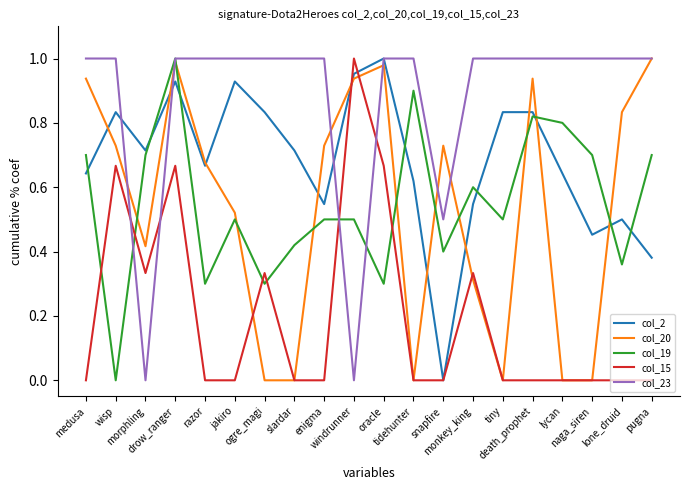

Reading left to right, what are all the values shown in this chart?

col_2: 0.6	0.8	0.7	0.9	0.7	0.9	0.8	0.7	0.5	1.0	1.0	0.6	0.0	0.5	0.8	0.8	0.6	0.5	0.5	0.4
col_20: 0.9	0.7	0.4	1.0	0.7	0.5	0.0	0.0	0.7	0.9	1.0	0.0	0.7	0.3	0.0	0.9	0.0	0.0	0.8	1.0
col_19: 0.7	0.0	0.7	1.0	0.3	0.5	0.3	0.4	0.5	0.5	0.3	0.9	0.4	0.6	0.5	0.8	0.8	0.7	0.4	0.7
col_15: 0.0	0.7	0.3	0.7	0.0	0.0	0.3	0.0	0.0	1.0	0.7	0.0	0.0	0.3	0.0	0.0	0.0	0.0	0.0	0.0
col_23: 1.0	1.0	0.0	1.0	1.0	1.0	1.0	1.0	1.0	0.0	1.0	1.0	0.5	1.0	1.0	1.0	1.0	1.0	1.0	1.0